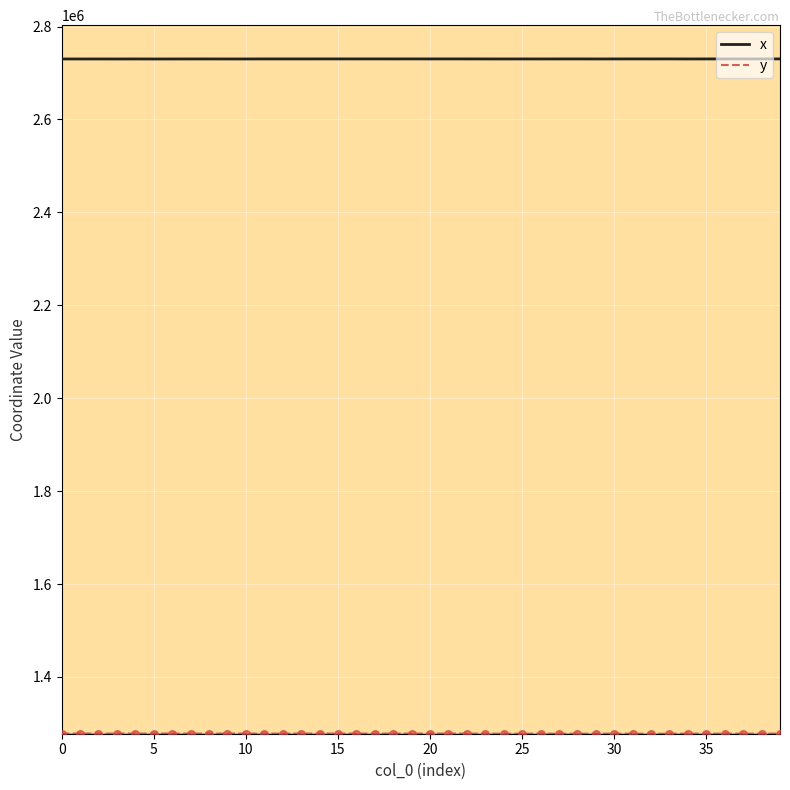

What is the lowest value of the x series?

2730118.4